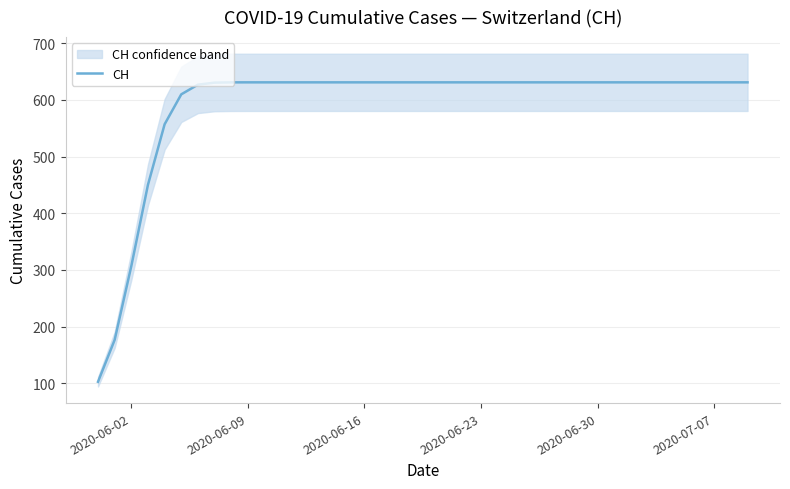

What is the lowest value of the CH series?

102.8